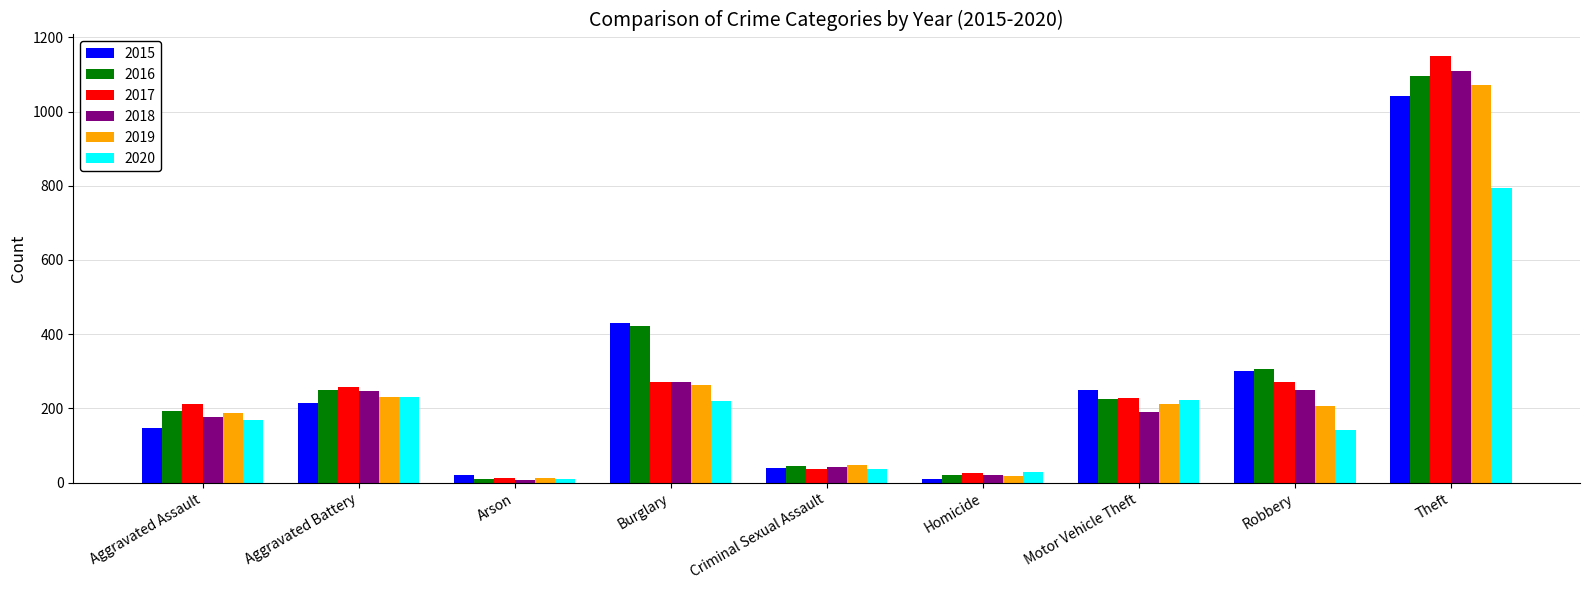

The value of 2015 at Robbery is 401. True or false?

False